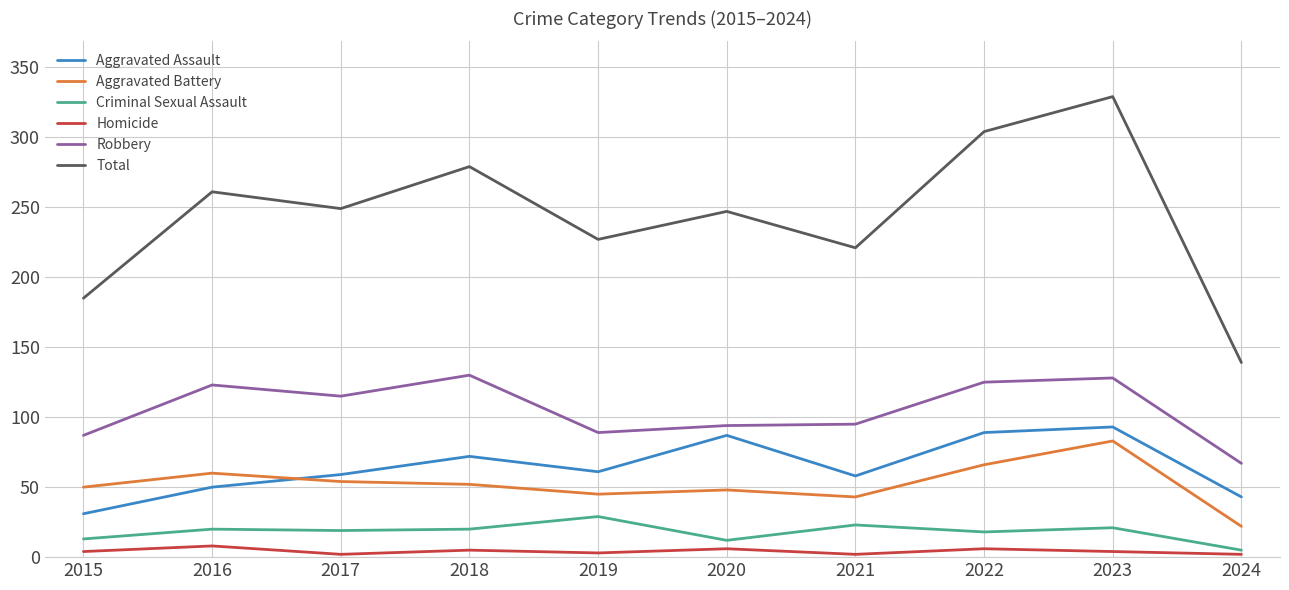

What is the highest value of the Aggravated Assault series?

93